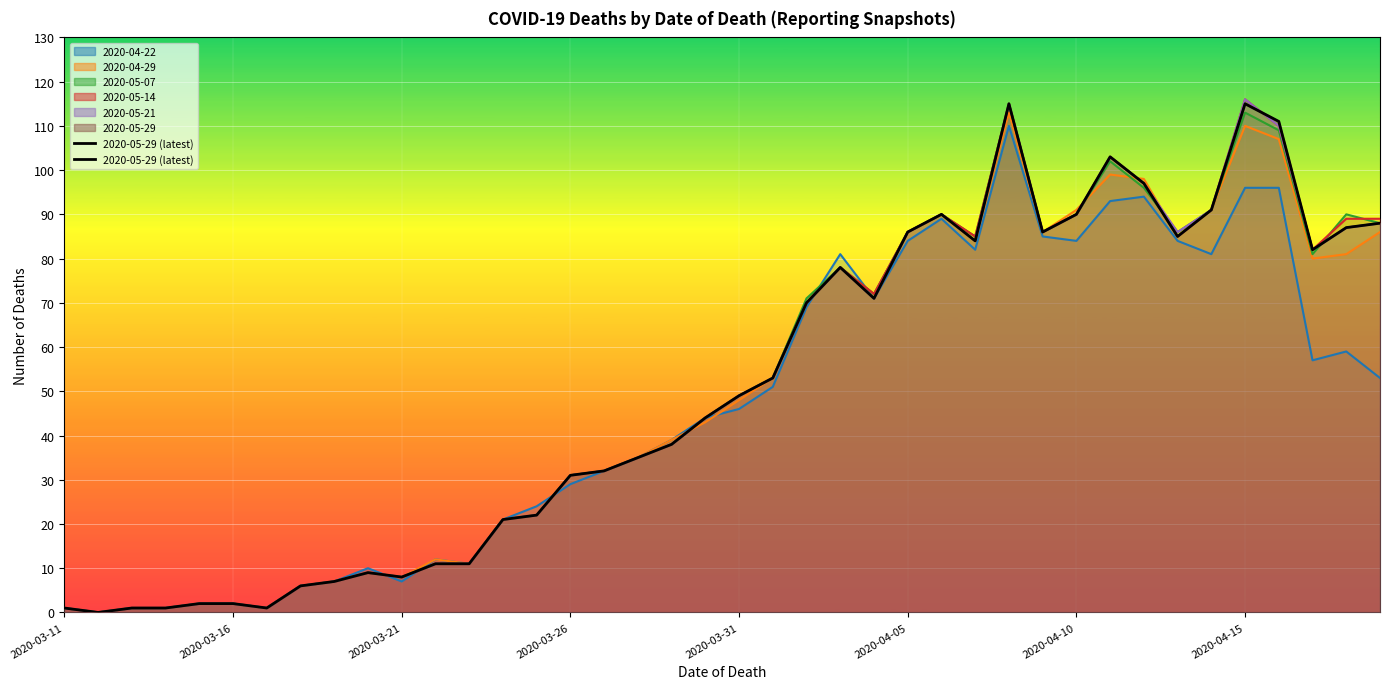

At which category does the chart reach its peak across all series?

28